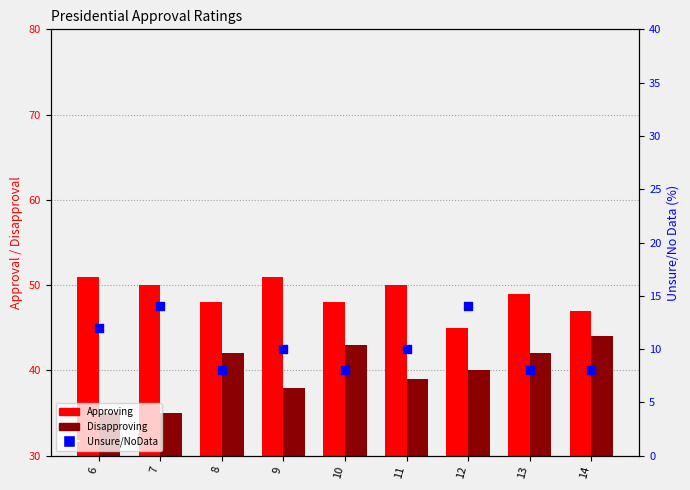

Which series contains the highest Y value?

Approving